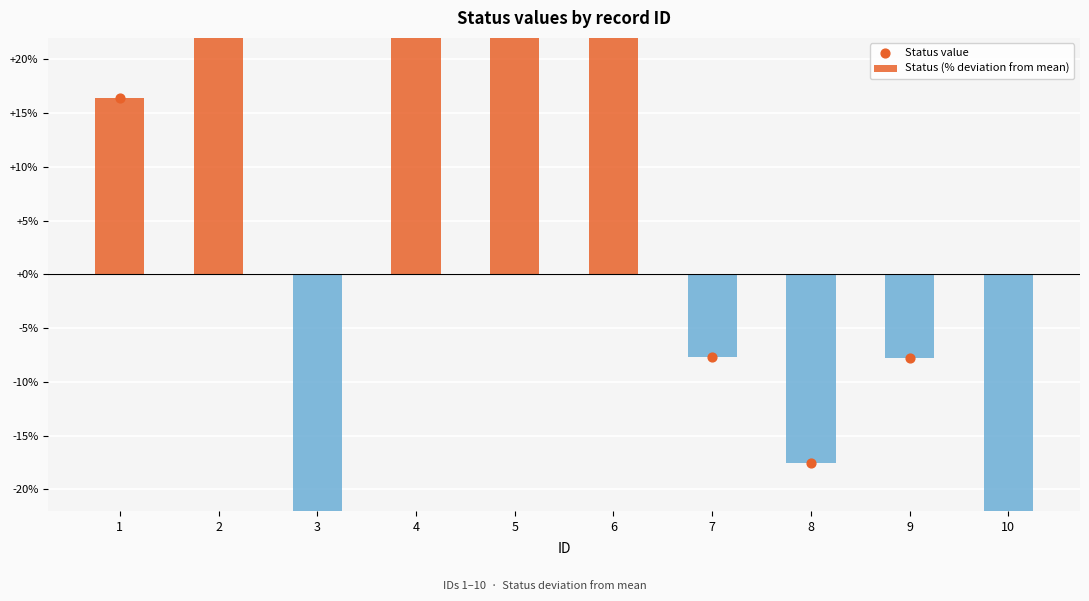

Which series has the largest Y range (max minus min)?

Status (% deviation from mean)